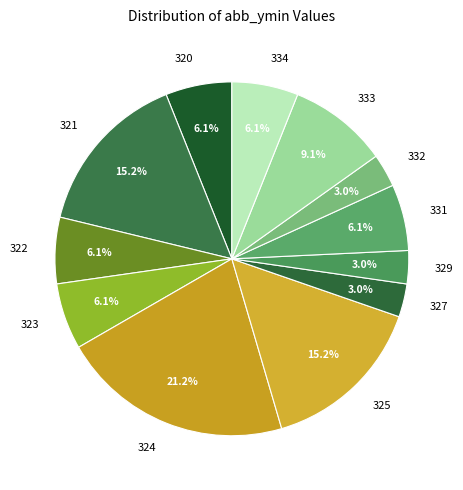

Which category has the biggest portion of the pie?

324